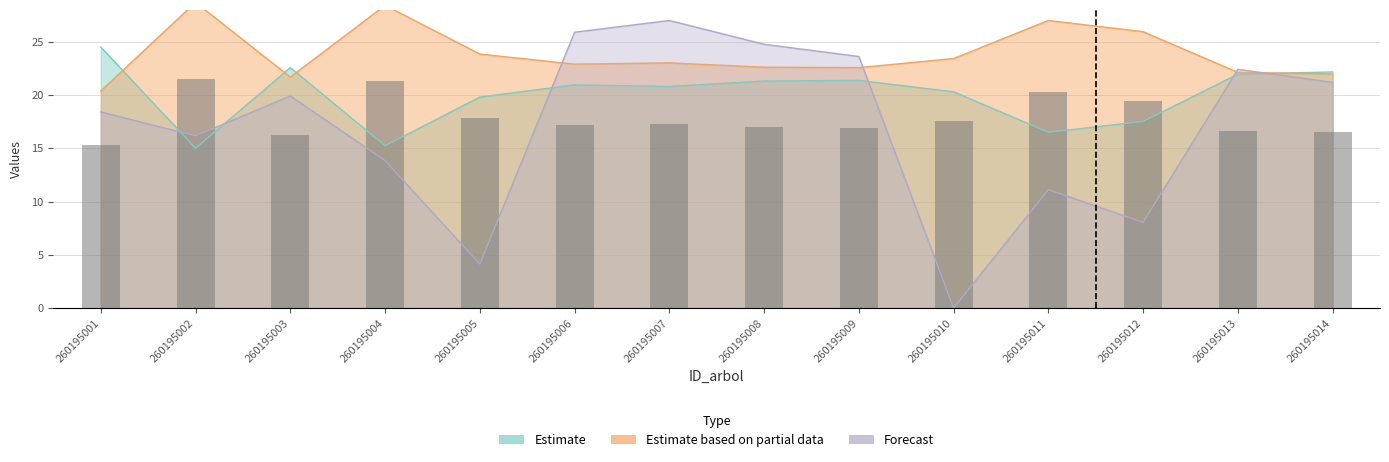

The value of g at 260195009 is 22.6. True or false?

True